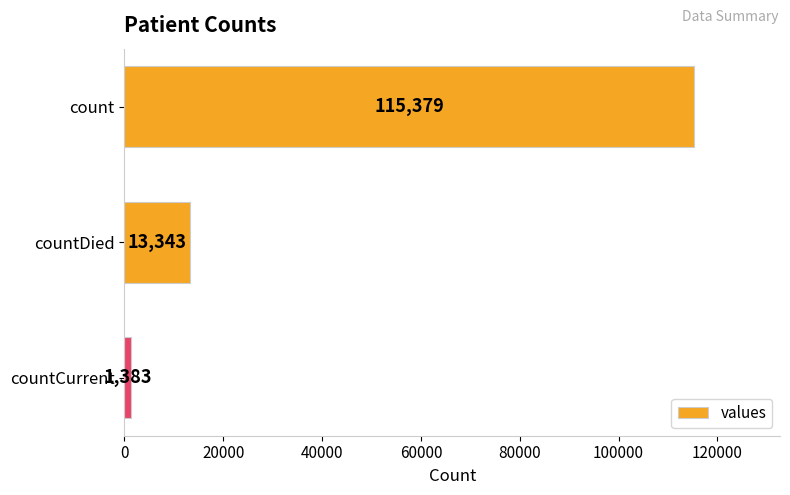

True or false: the data shows 115379 at count.

True